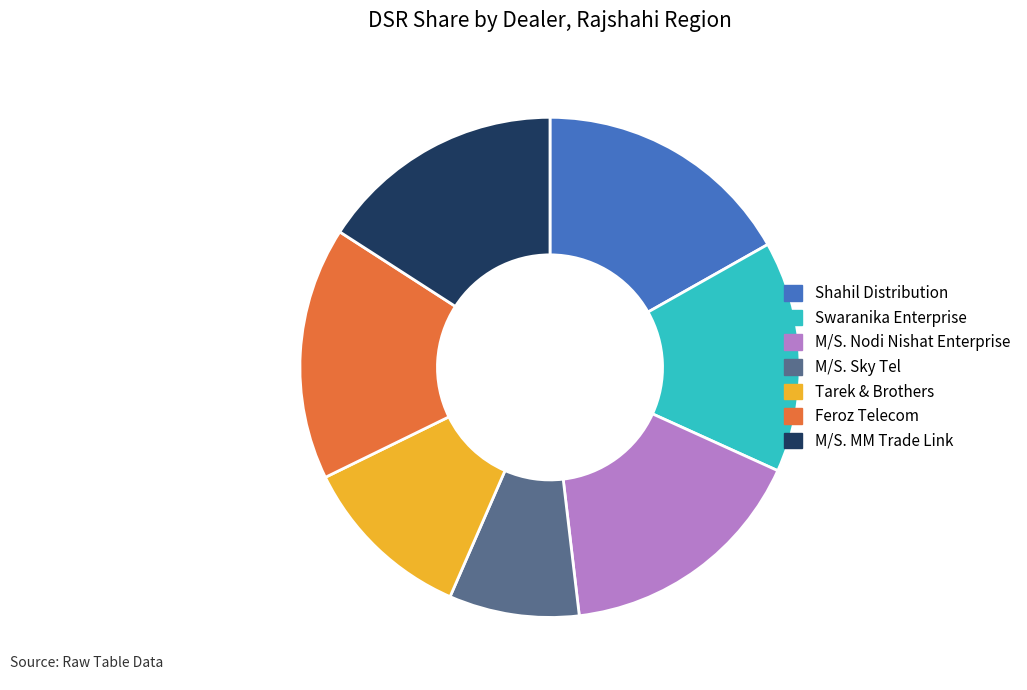

Which slice is the smallest?

M/S. Sky Tel